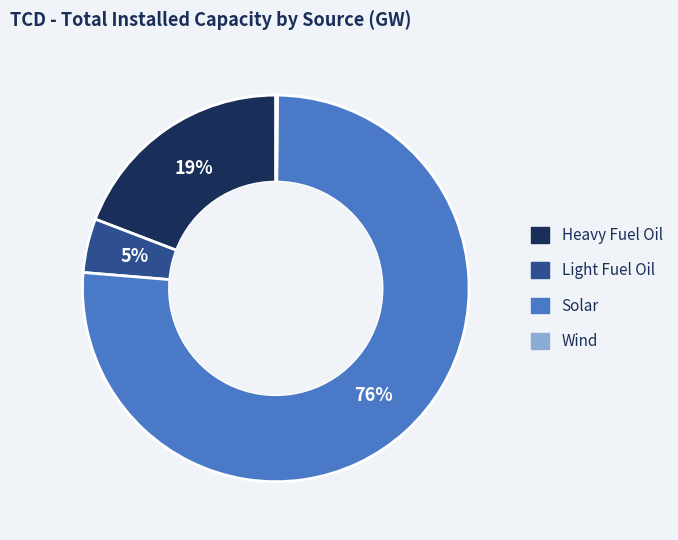

Is the sum of Heavy Fuel Oil and Solar greater than half?

Yes